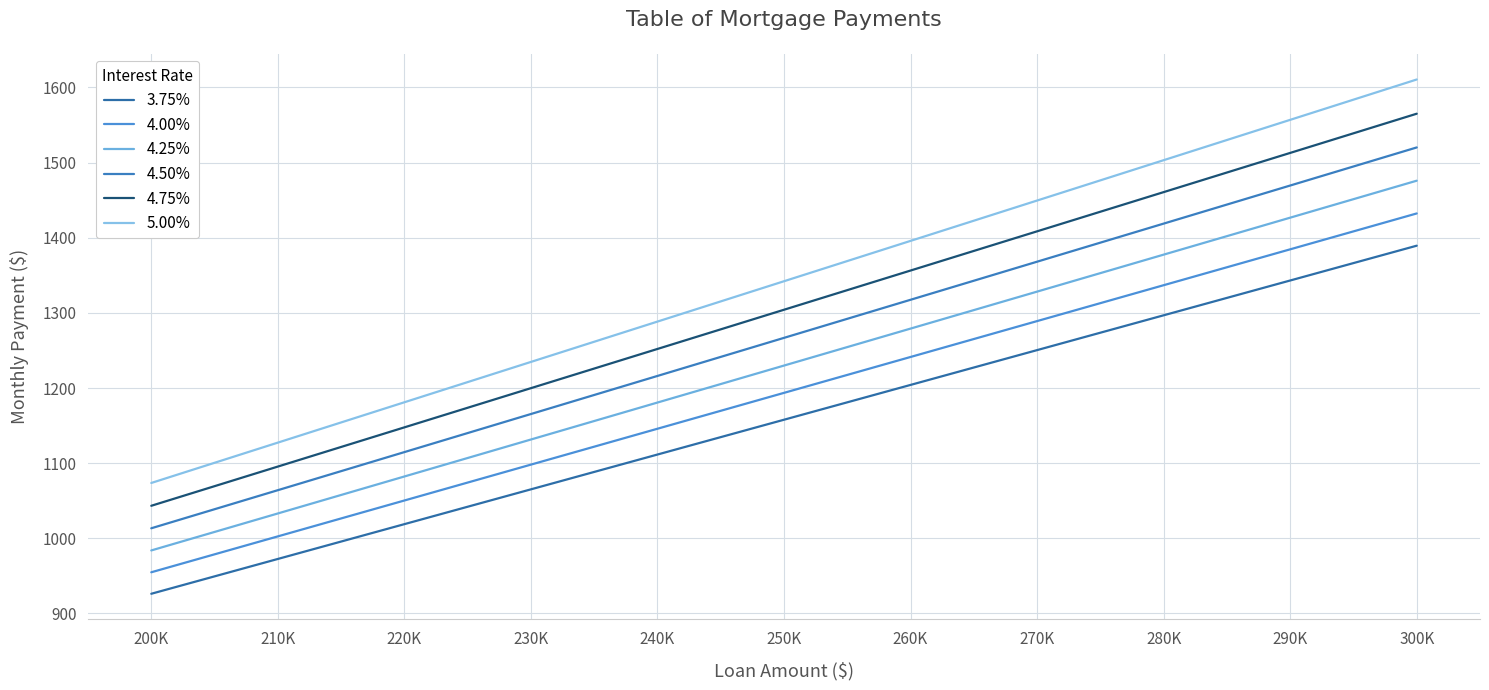

Rank the series at 280K from highest to lowest value.

5.00%, 4.75%, 4.50%, 4.25%, 4.00%, 3.75%